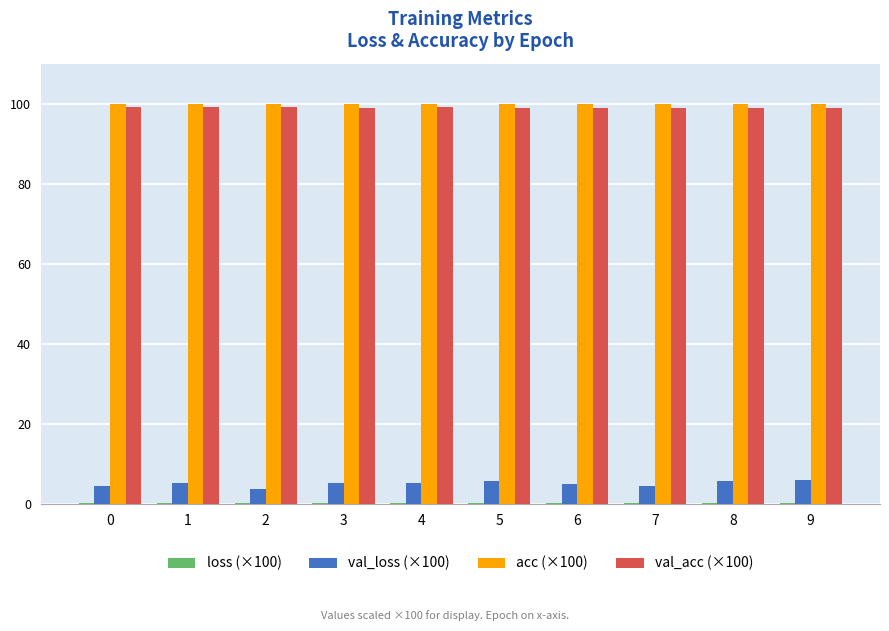

True or false: acc (×100) has a value of 99.9 at 5.

True